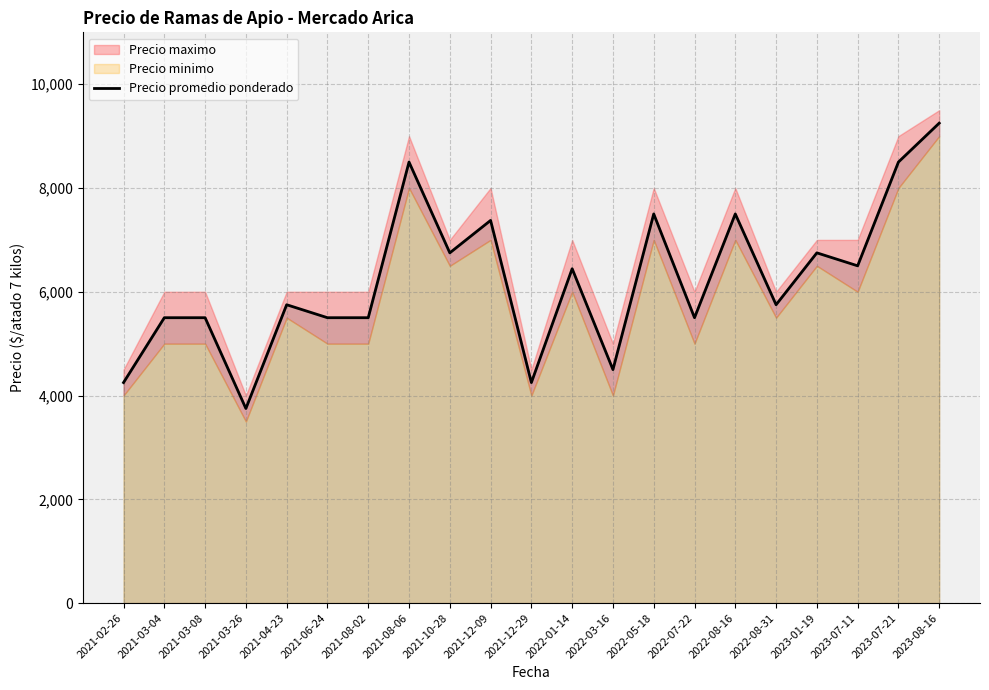

Reading left to right, extract all data points from this chart.

2021-02-26=4250	2021-03-04=5500	2021-03-08=5500	2021-03-26=3750	2021-04-23=5750	2021-06-24=5500	2021-08-02=5500	2021-08-06=8500	2021-10-28=6750	2021-12-09=7375	2021-12-29=4250	2022-01-14=6444	2022-03-16=4500	2022-05-18=7500	2022-07-22=5500	2022-08-16=7500	2022-08-31=5750	2023-01-19=6750	2023-07-11=6500	2023-07-21=8500	2023-08-16=9250